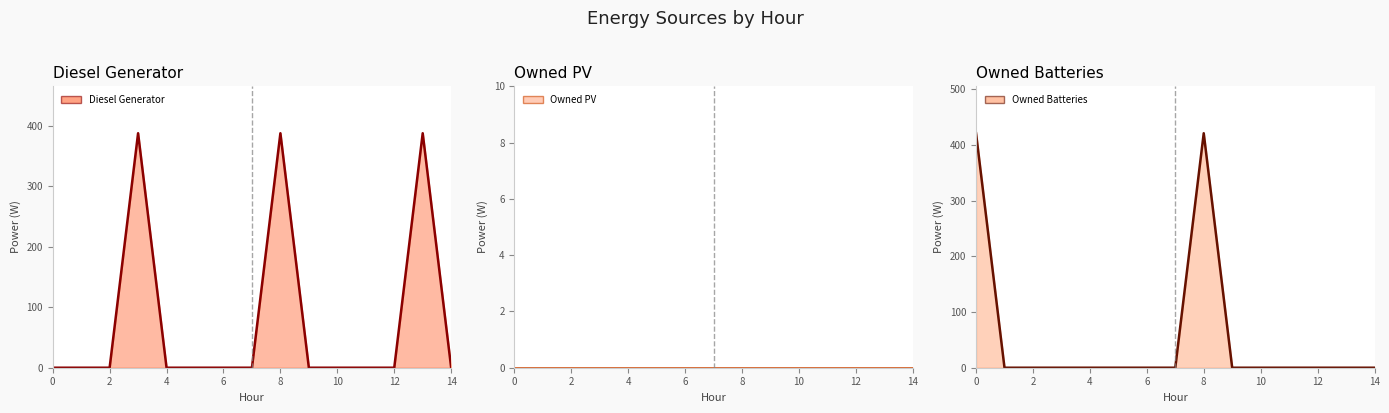

List the series in order of their overall mean, lowest first.

Owned PV, Owned Batteries, Diesel Generator